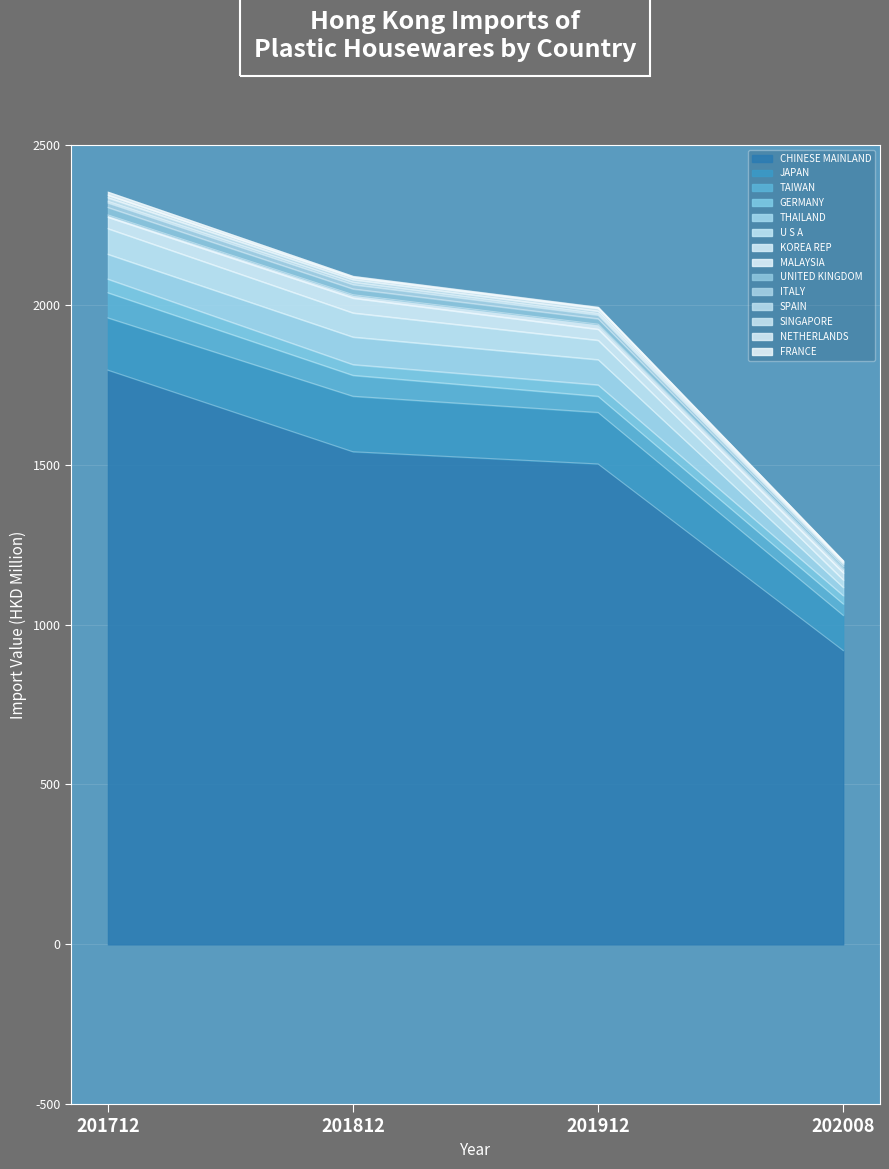

Reading left to right, list all the values displayed in this chart.

201712: 1795.5	163.4	78.6	42.6	77.8	80.2	35.9	6.7	23.5	14.4	4.8	11.2	8.2	9.6
201812: 1540.3	173.6	65.5	33.7	86.3	75.4	46.5	10.3	18.2	13.7	7.3	8.2	6.6	3.9
201912: 1502.1	161.1	50.6	35.6	79.0	60.7	34.5	15.6	17.1	11.6	4.8	7.5	8.9	3.3
202008: 919.0	110.1	35.7	26.1	25.7	23.3	21.8	13.6	6.8	6.5	3.1	2.7	2.6	2.5